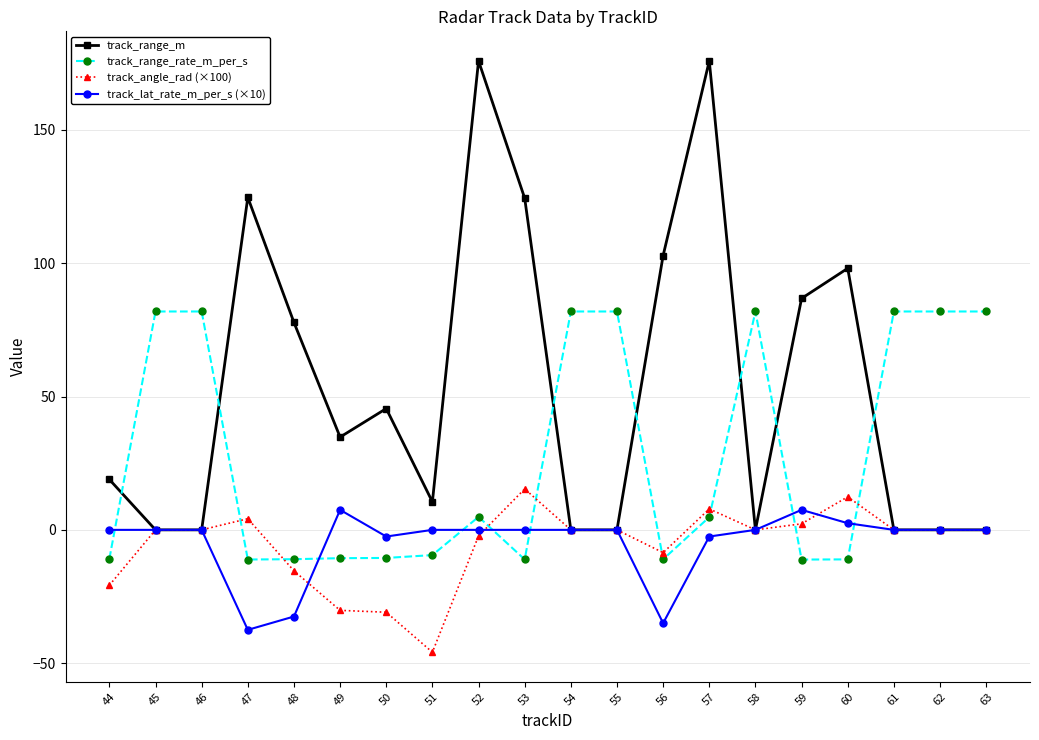

True or false: track_lat_rate_m_per_s (×10) and track_range_rate_m_per_s intersect in this chart.

True